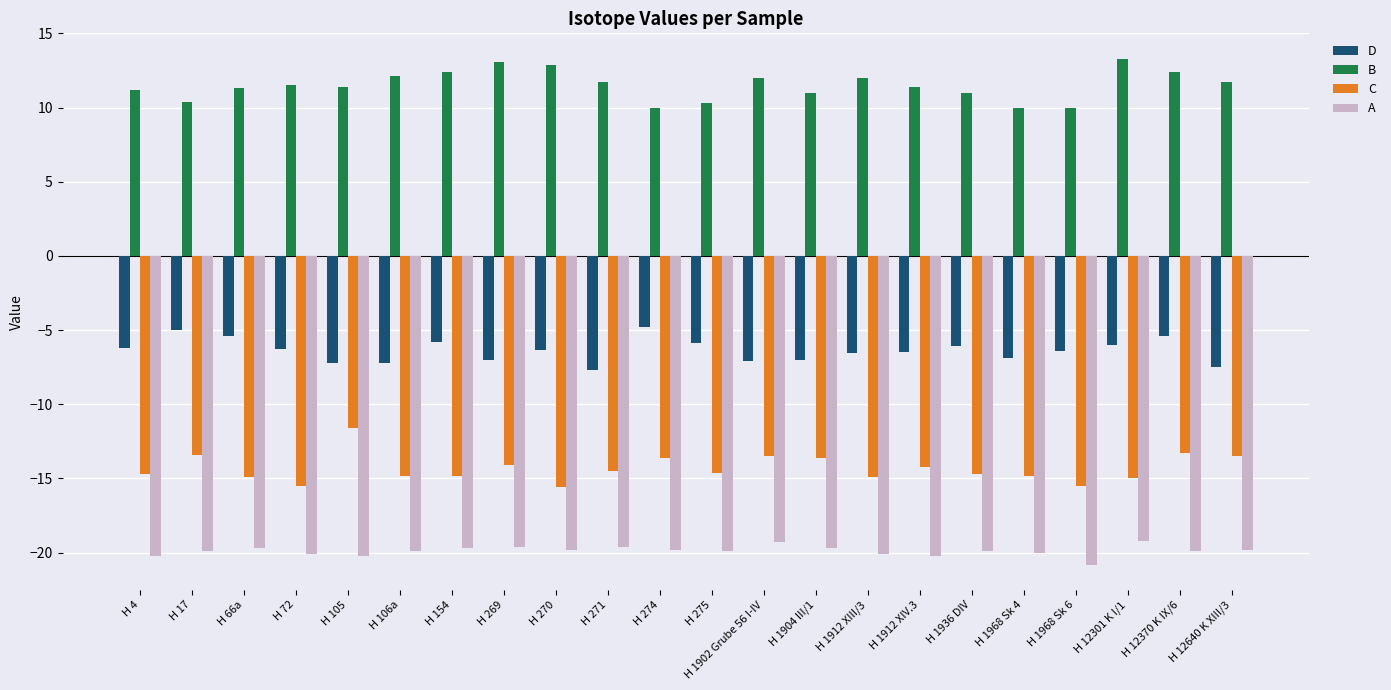

Rank the series at H 12370 K IX/6 from highest to lowest value.

B, D, C, A